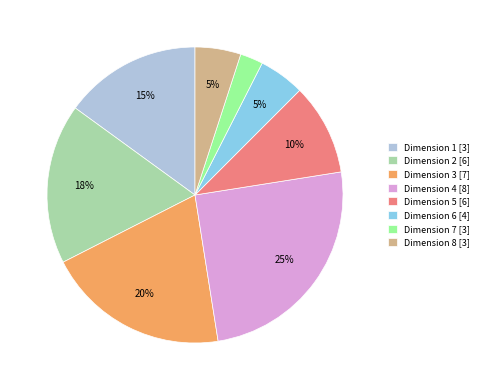

The Dimension 3 [7] slice represents 7% of the pie. True or false?

False